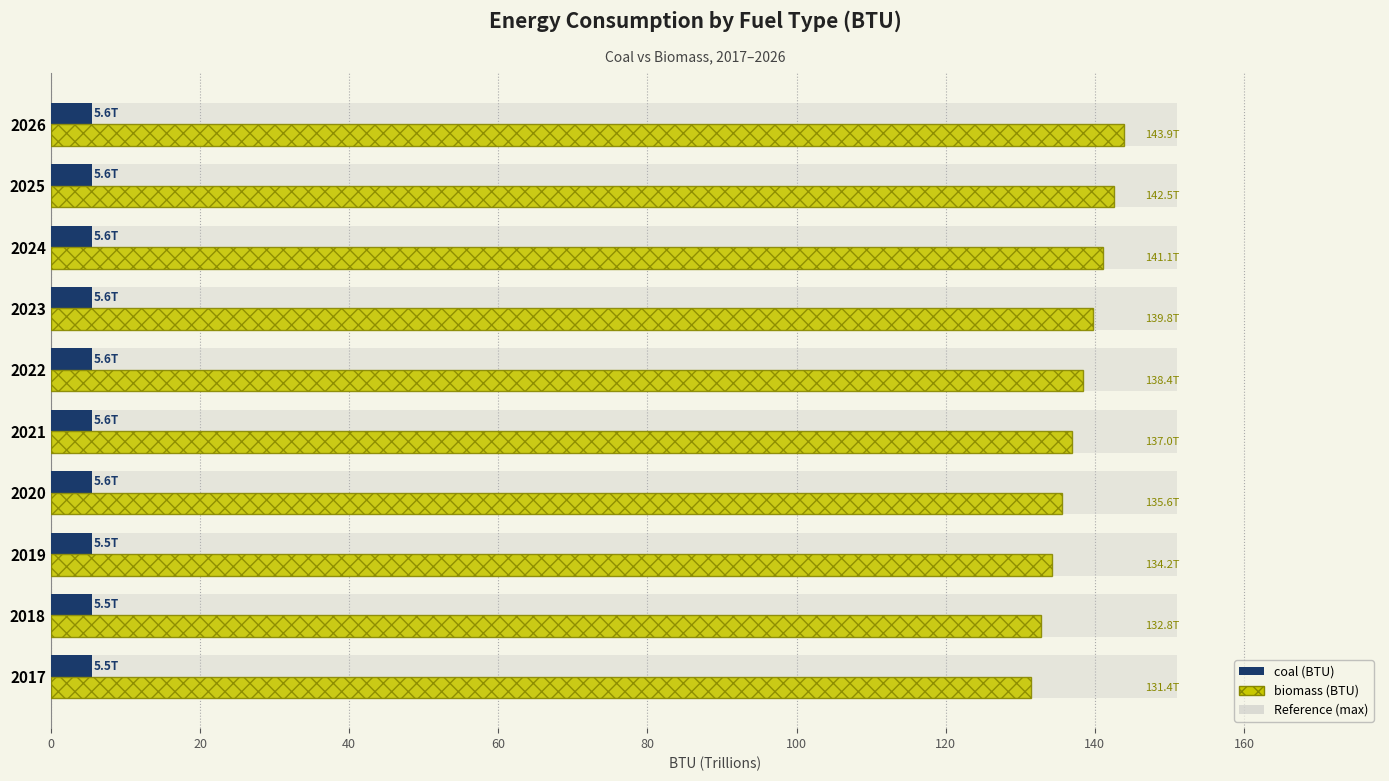

List the series in order of their overall mean, lowest first.

coal (BTU), biomass (BTU)